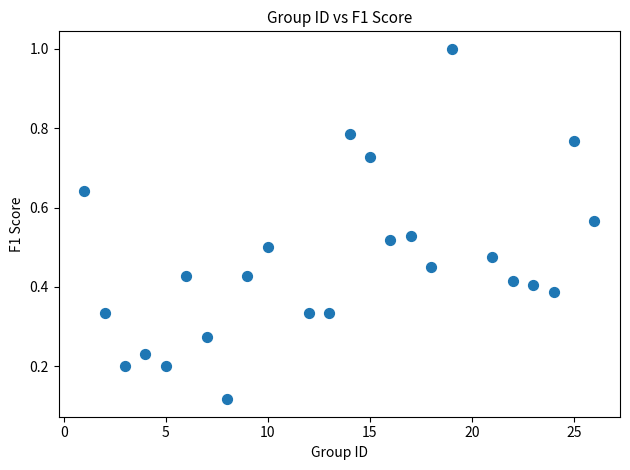

What is the range of X values (max minus min)?

25.0